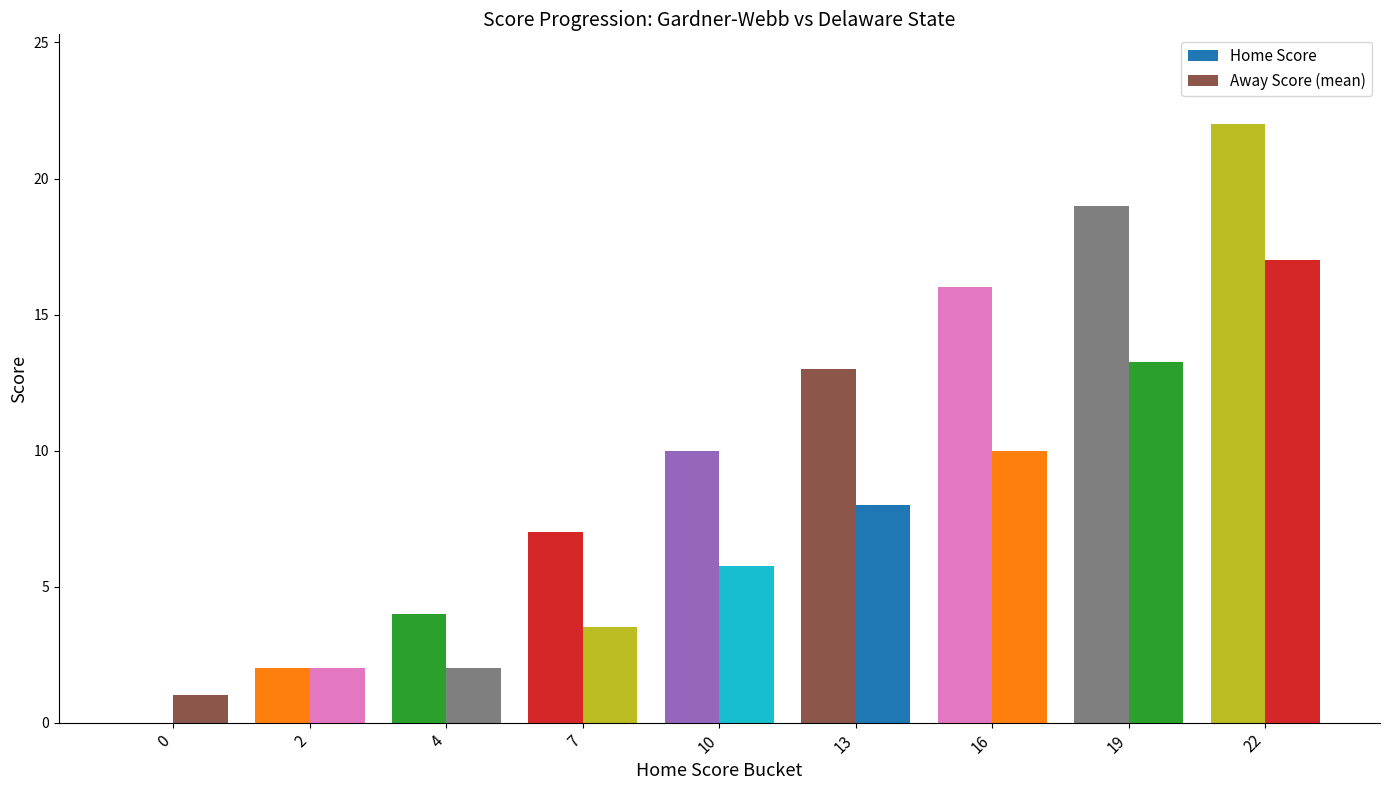

Is it true that Away Score (mean) equals 29.6 at 22?

False